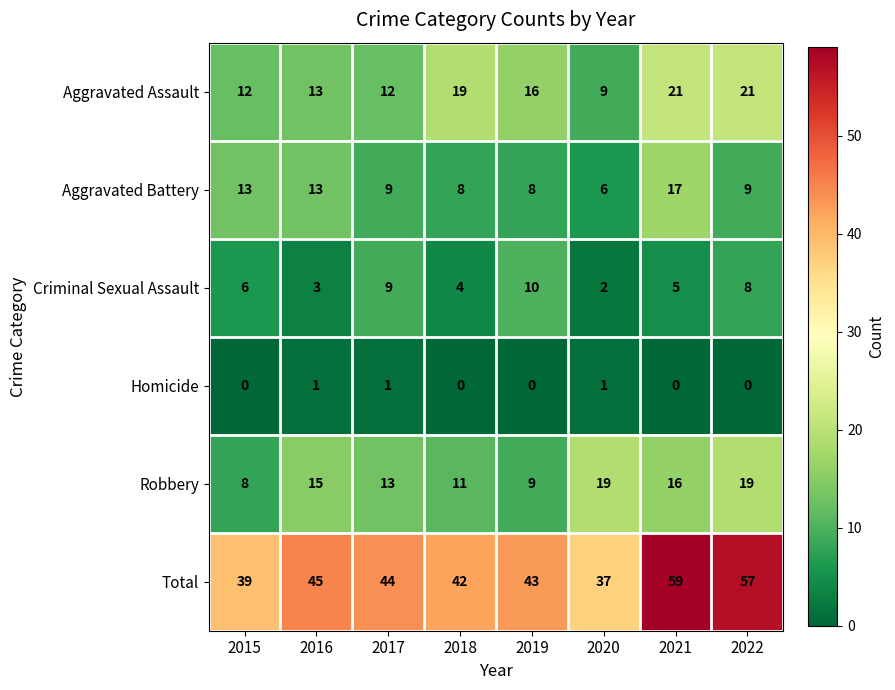

Count the number of data series in this chart.

6